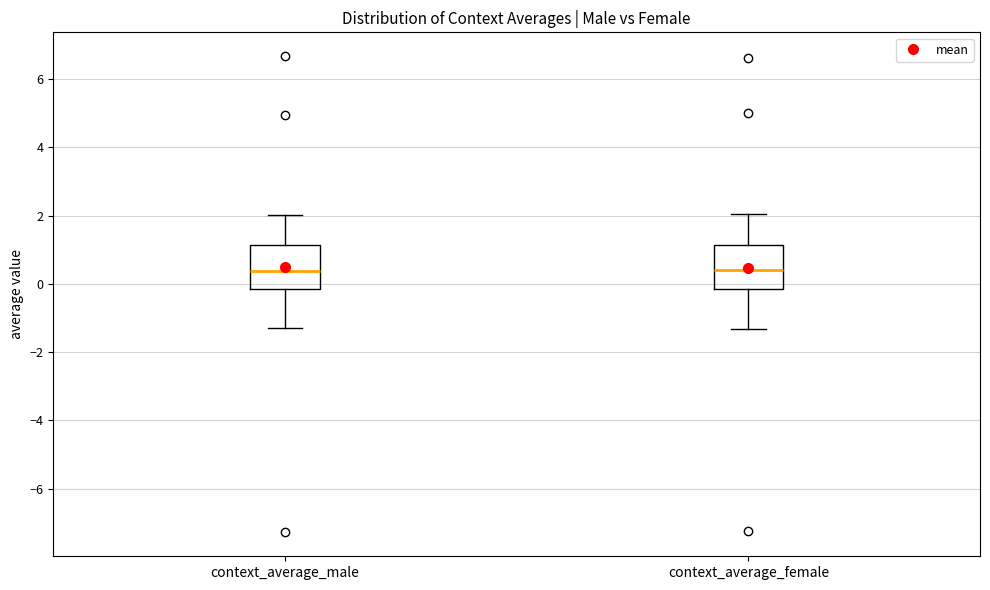

Where does the median line of the box for context_average_male sit on the y-axis? The values are not printed on the chart, so give them approximately, as read against the axis.

0.4